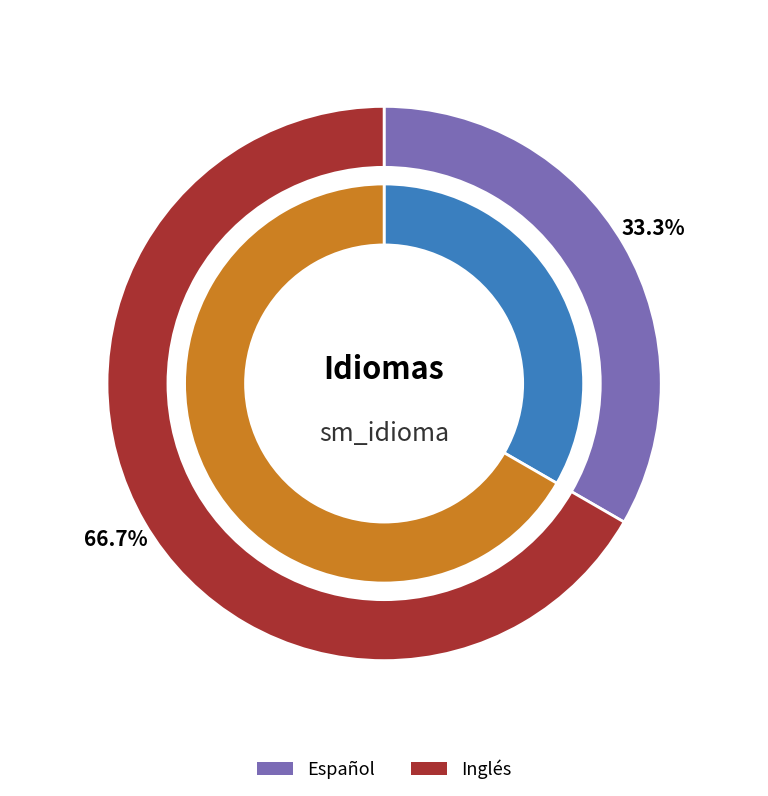

What is the ratio of the value at Inglés to the value at Español?

2.0